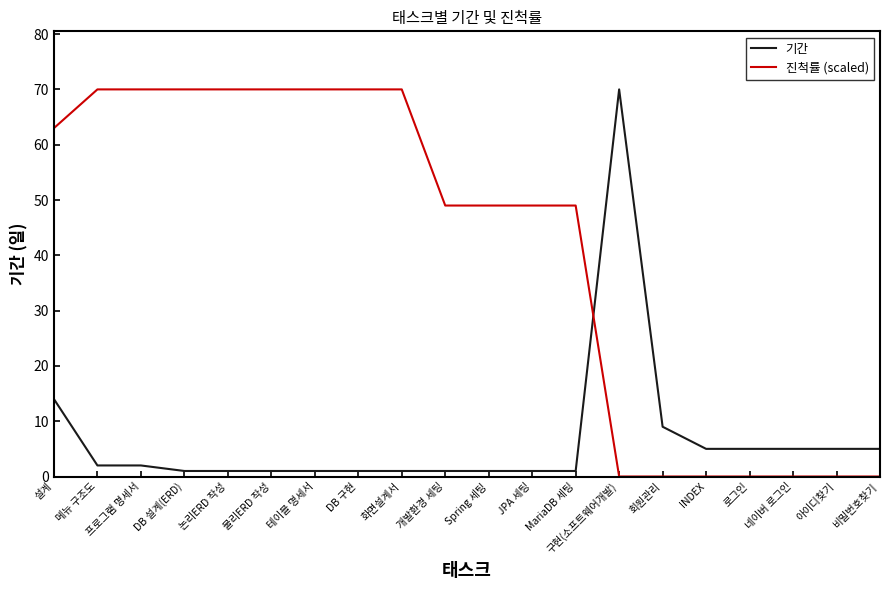

Reading left to right, what are all the values shown in this chart?

기간: 설계=14	메뉴 구조도=2	프로그램 명세서=2	DB 설계(ERD)=1	논리ERD 작성=1	물리ERD 작성=1	테이블 명세서=1	DB 구현=1	화면설계서=1	개발환경 세팅=1	Spring 세팅=1	JPA 세팅=1	MariaDB 세팅=1	구현(소프트웨어개발)=70	회원관리=9	INDEX=5	로그인=5	네이버 로그인=5	아이디찾기=5	비밀번호찾기=5
진척률 (scaled): 설계=63	메뉴 구조도=70	프로그램 명세서=70	DB 설계(ERD)=70	논리ERD 작성=70	물리ERD 작성=70	테이블 명세서=70	DB 구현=70	화면설계서=70	개발환경 세팅=49	Spring 세팅=49	JPA 세팅=49	MariaDB 세팅=49	구현(소프트웨어개발)=0	회원관리=0	INDEX=0	로그인=0	네이버 로그인=0	아이디찾기=0	비밀번호찾기=0